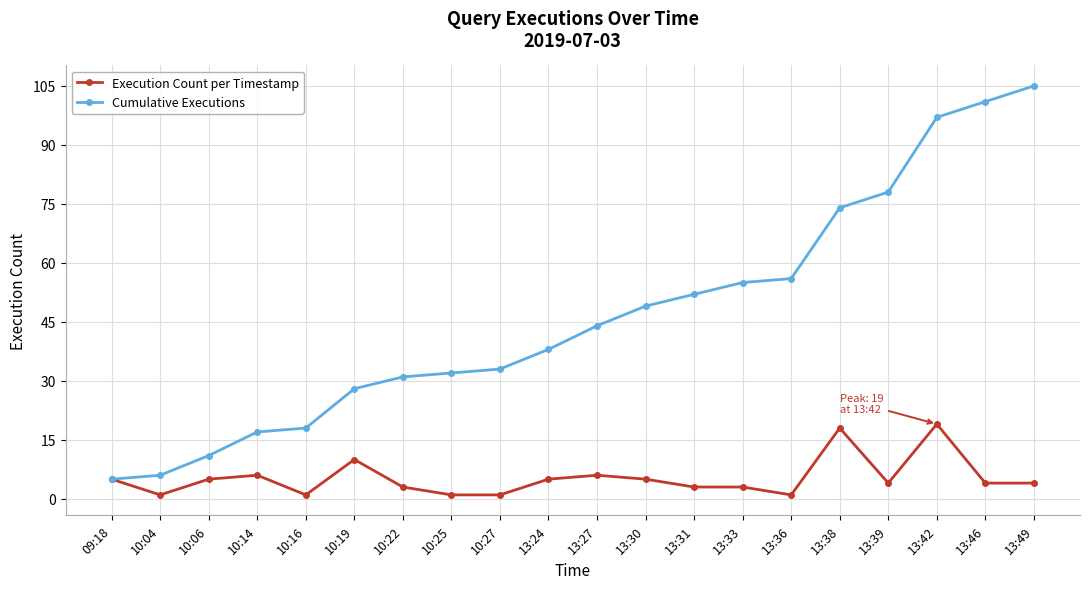

How many data points in Cumulative Executions are less than 44?

10